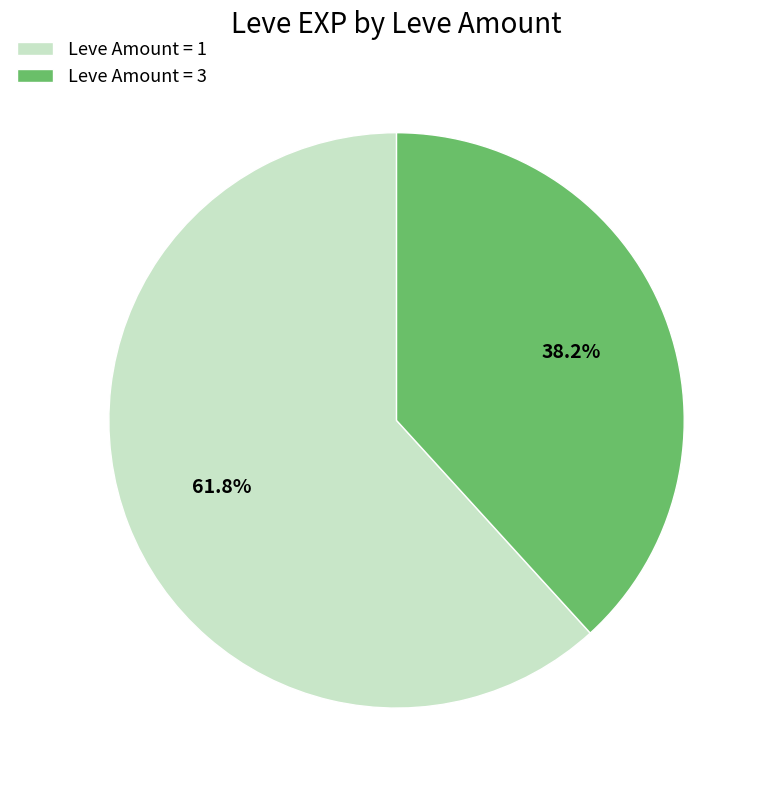

Rank the categories by value from lowest to highest.

Leve Amount = 3, Leve Amount = 1